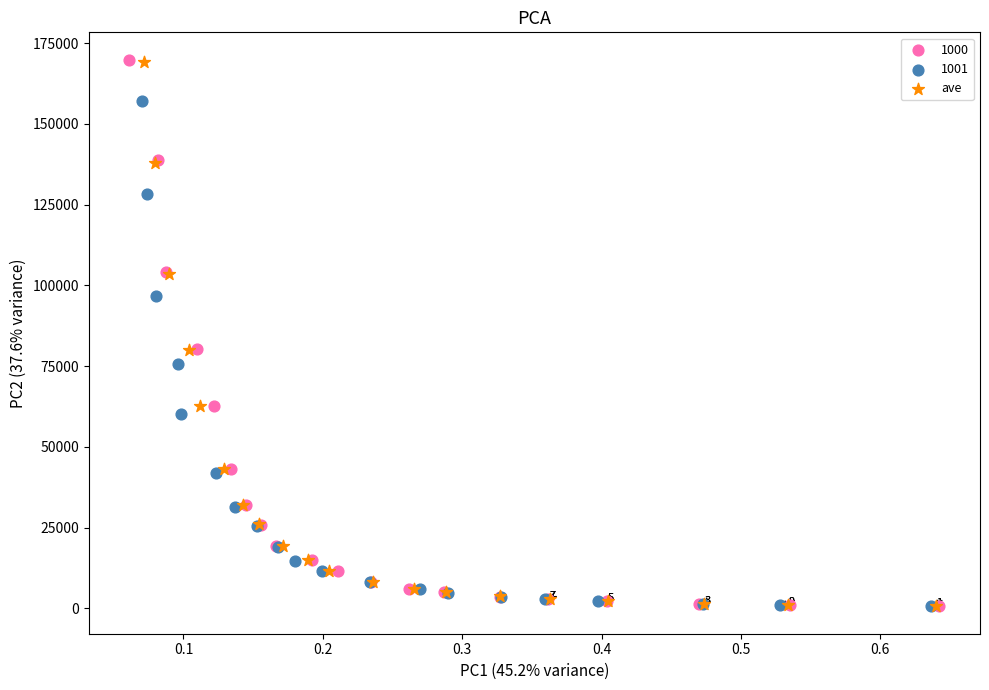

Which series has the widest spread of Y values?

1000